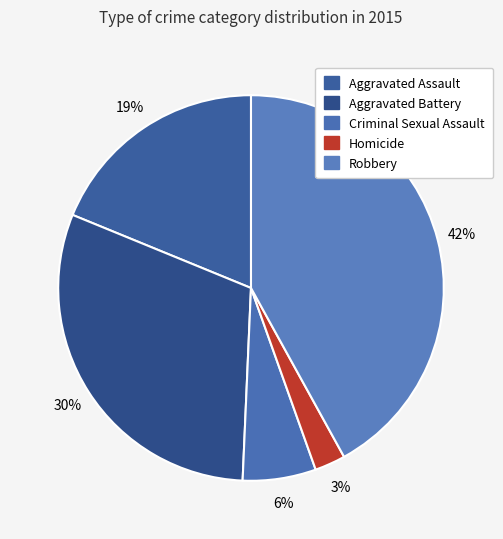

Is it true that Aggravated Assault is 5% of the pie?

False